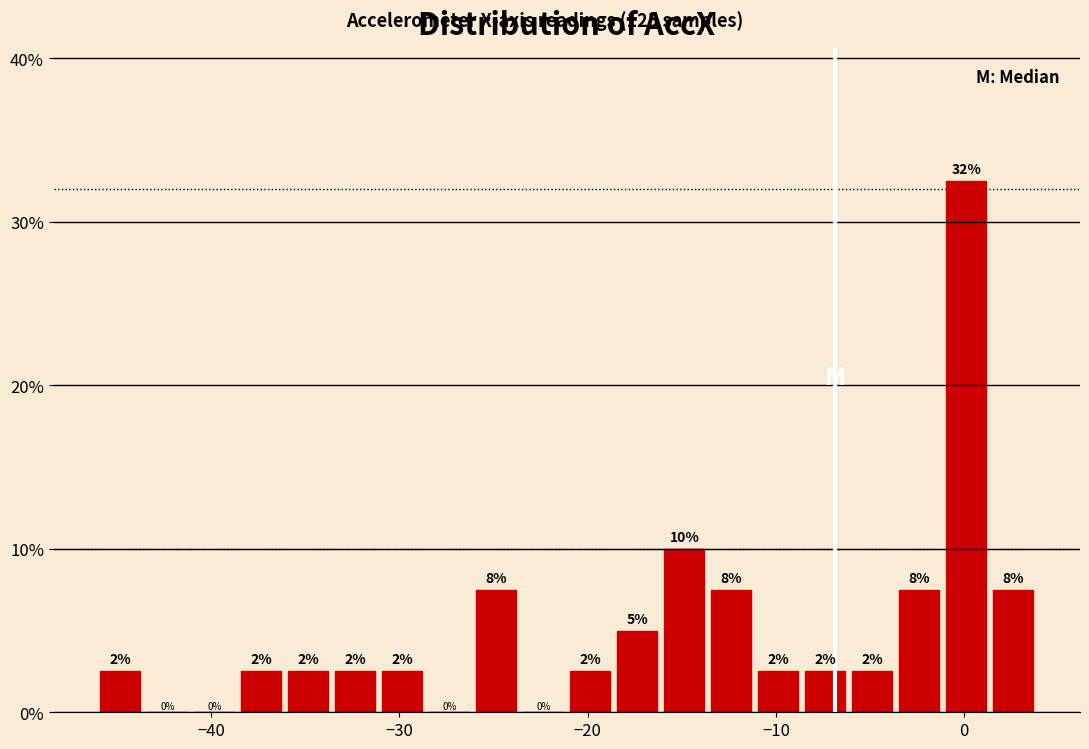

Around what value on the x-axis is the tallest bar? Give the approximate position of its centre, as read against the axis.

0